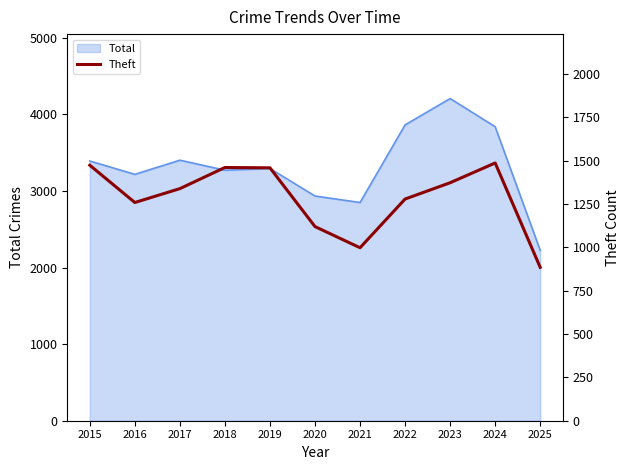

What is the highest value of the Total series?

4208